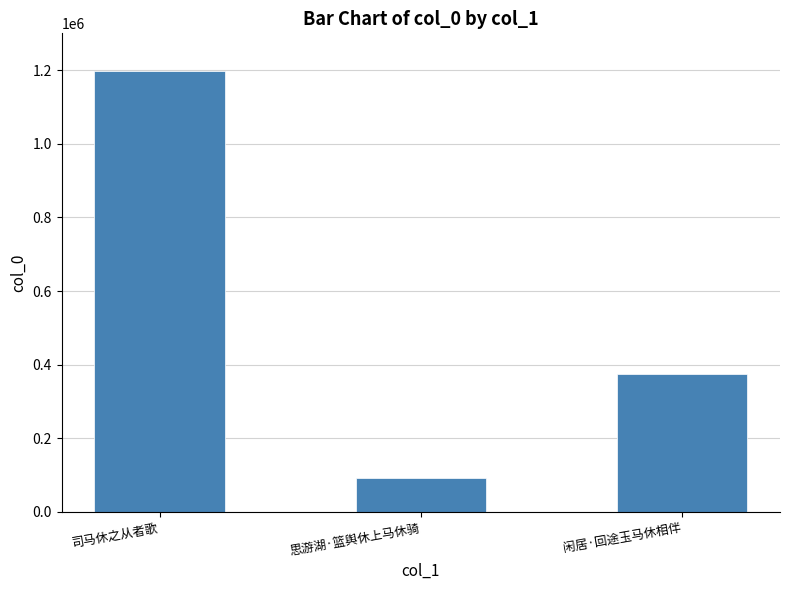

What is the sum of the values at 思游湖·篮舆休上马休骑 and 闲居·回途玉马休相伴?

467101